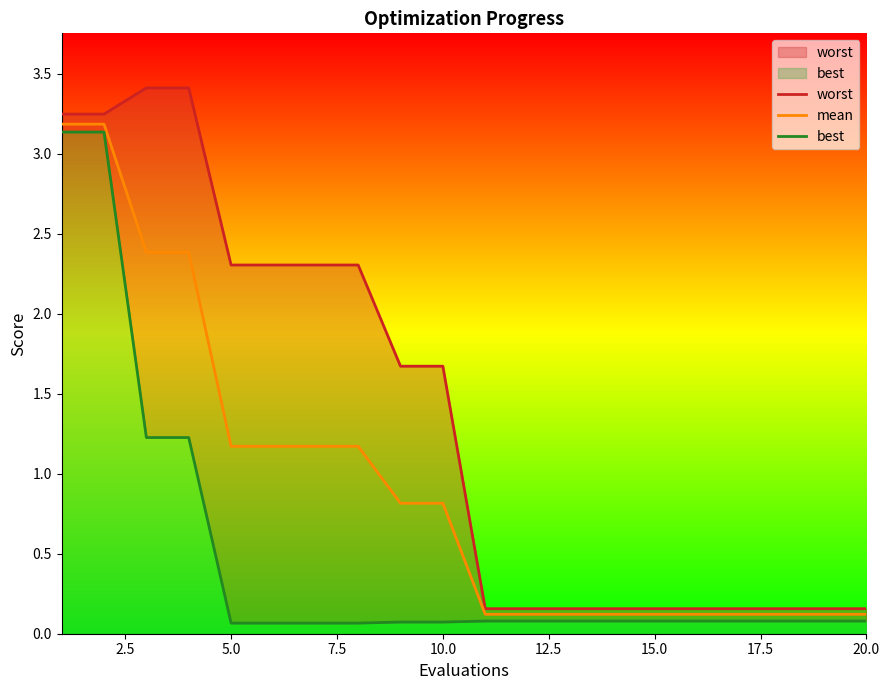

List the series in order of their overall mean, highest first.

worst, mean, best